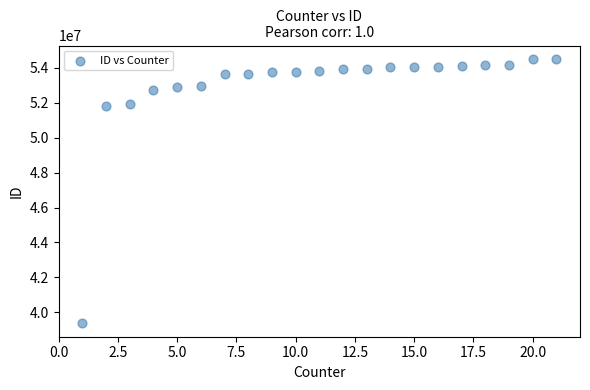

What is the range of X values (max minus min)?

20